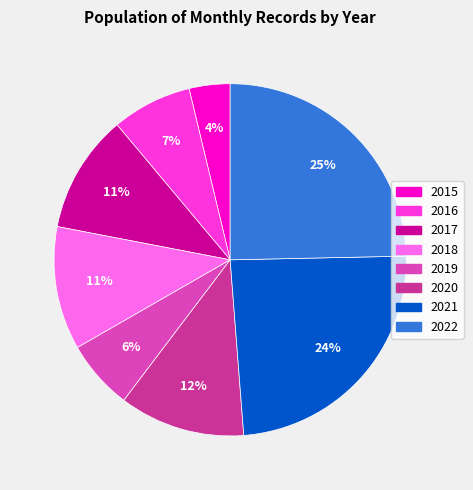

Is there a majority slice in this chart?

No